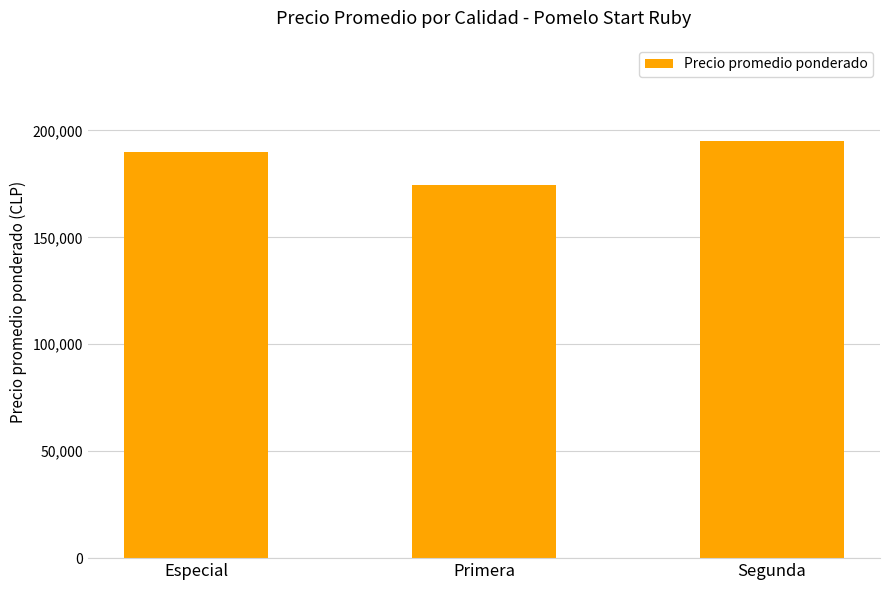

How many values are below 190000?

1